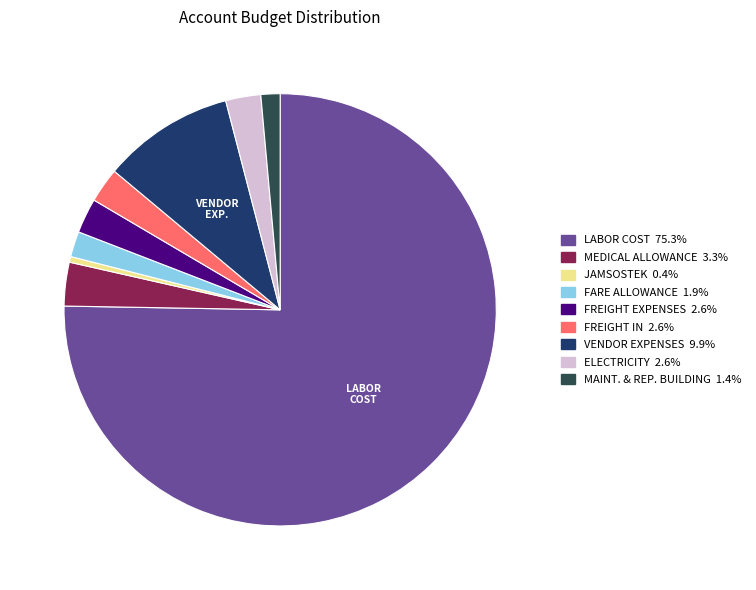

Is there a majority slice in this chart?

Yes